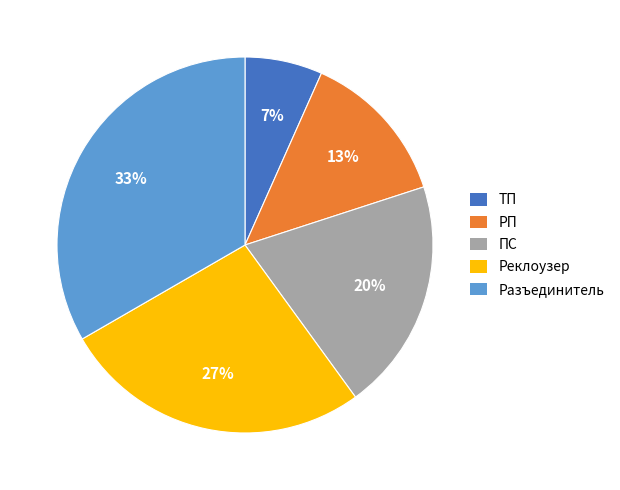

How many segments does this pie chart have?

5